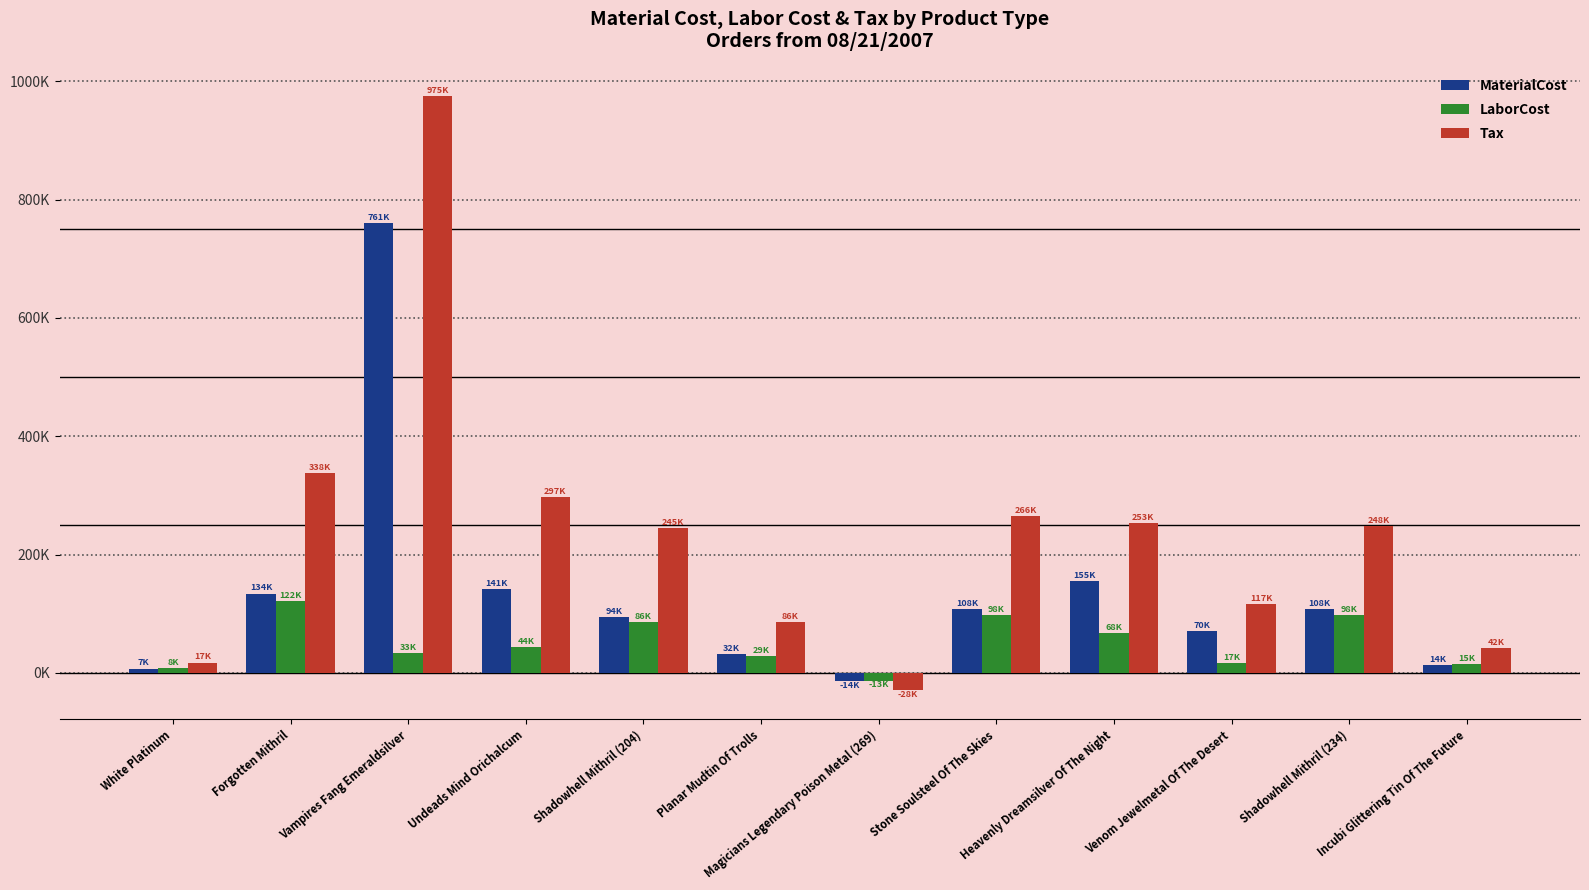

What is the lowest value of the MaterialCost series?

-14205.9